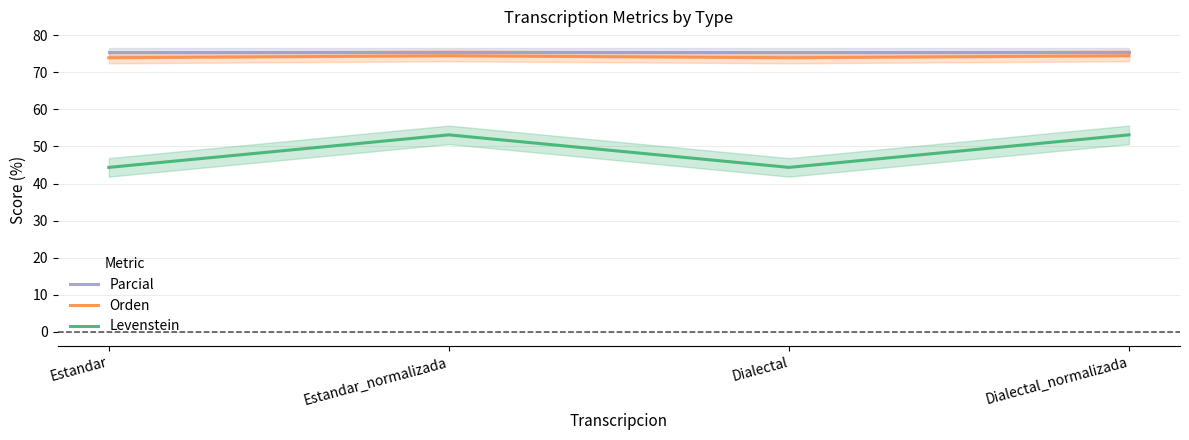

Is it true that Orden equals 74.5 at Estandar_normalizada?

True